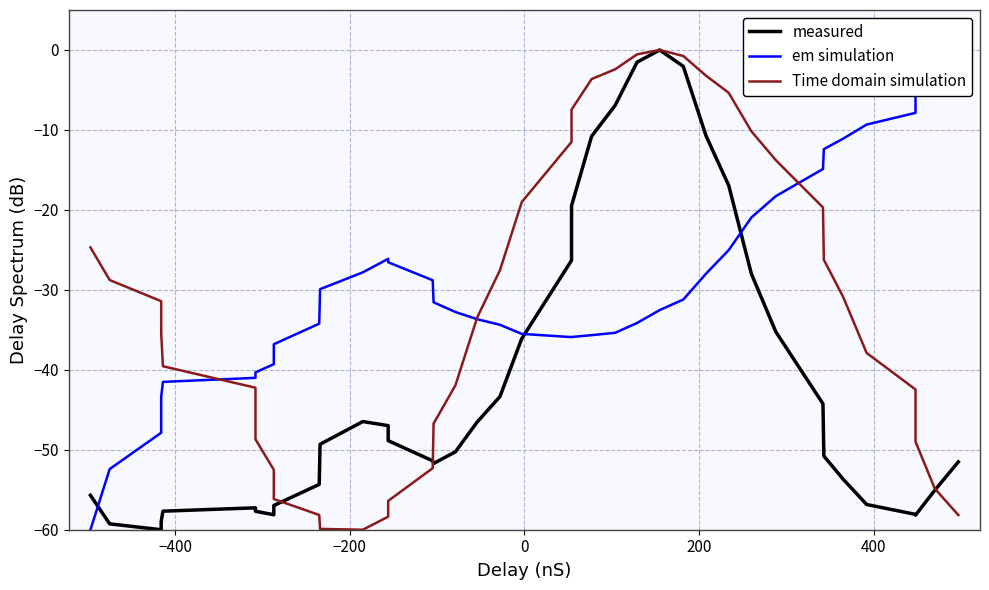

The em simulation series shows -69.6 at 200. True or false?

False